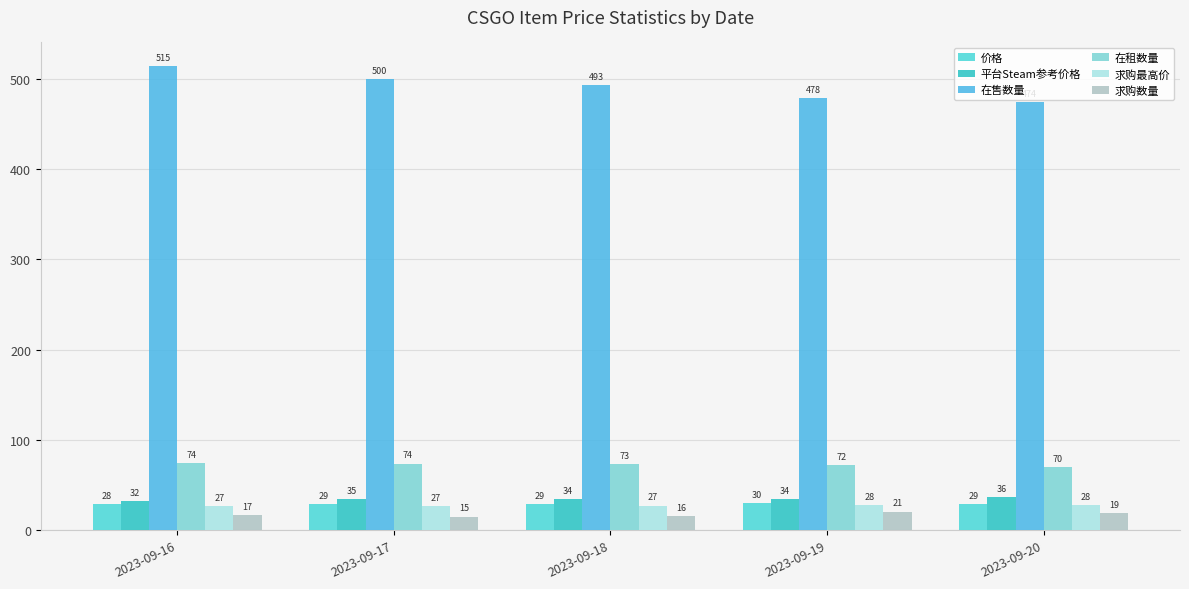

True or false: 在售数量 has a value of 783.7 at 2023-09-17.

False